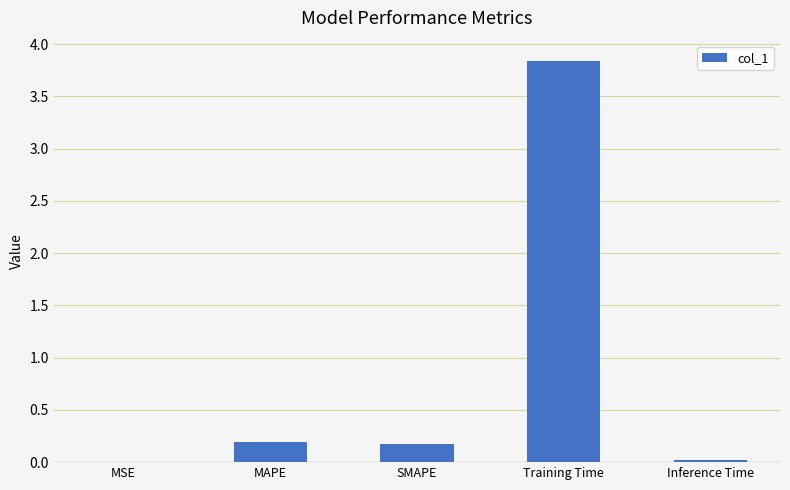

True or false: the data shows 0.2 at SMAPE.

True